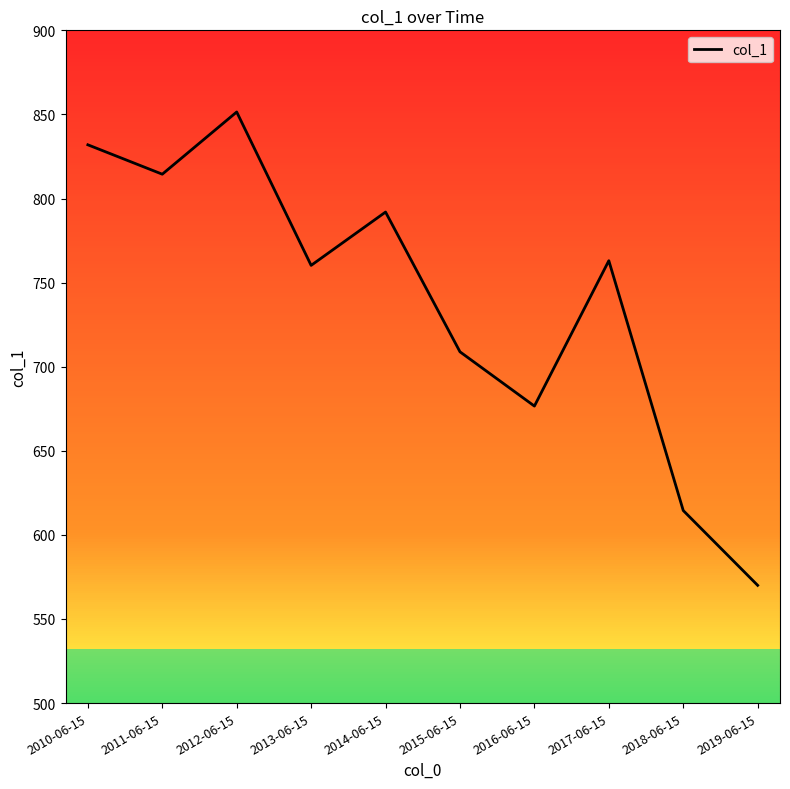

What is the change in value from 2012-06-15 to 2015-06-15?

-142.6